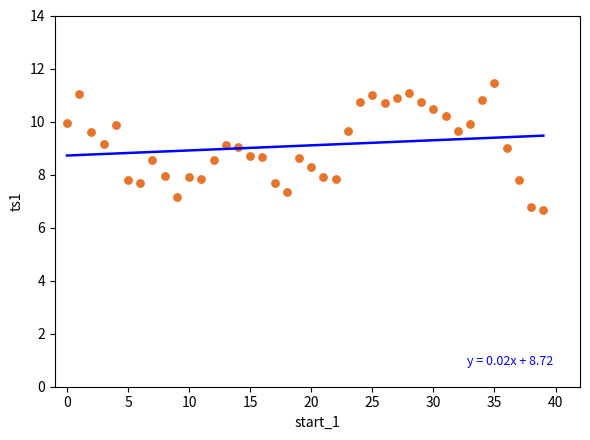

What is the range of Y values (max minus min)?

4.8